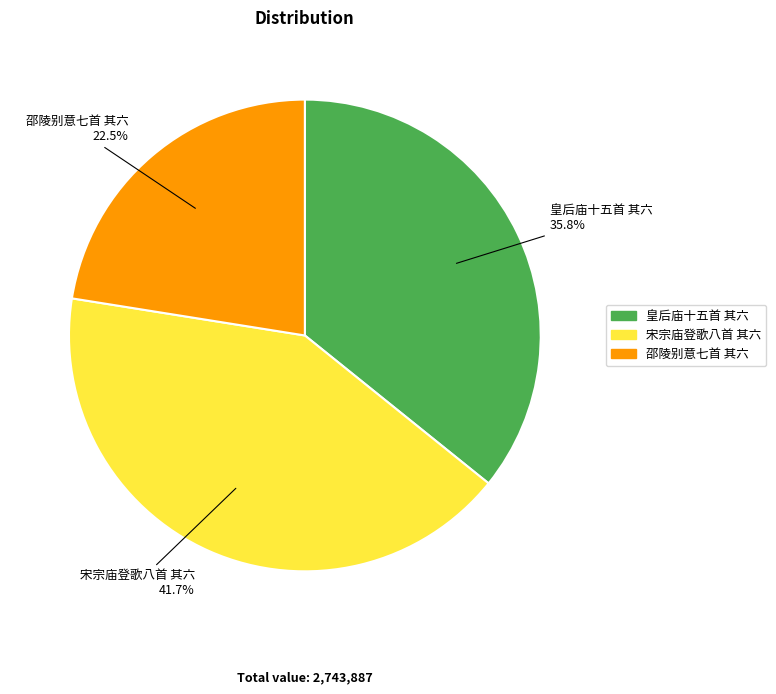

Count the number of slices in the pie.

3